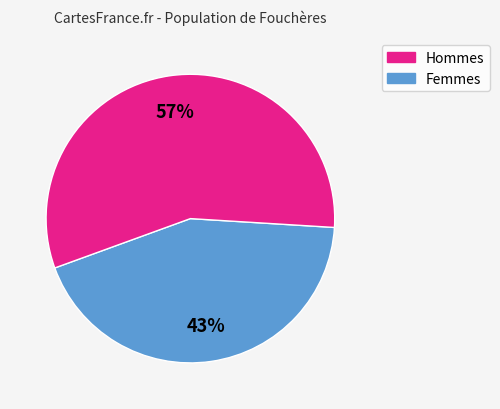

Does any single category account for the majority?

Yes